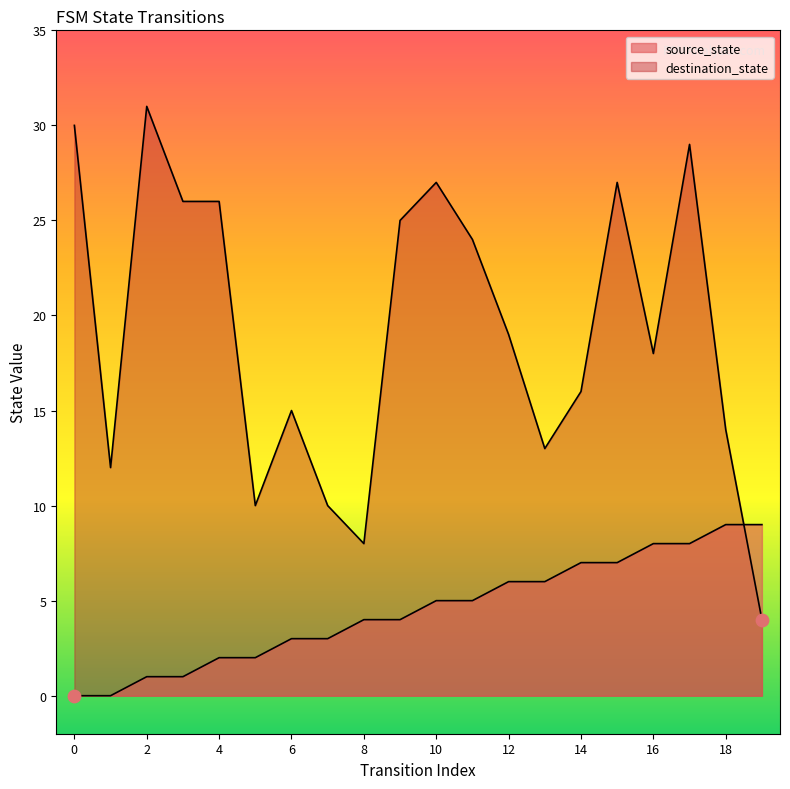

Which series contains the highest Y value?

destination_state